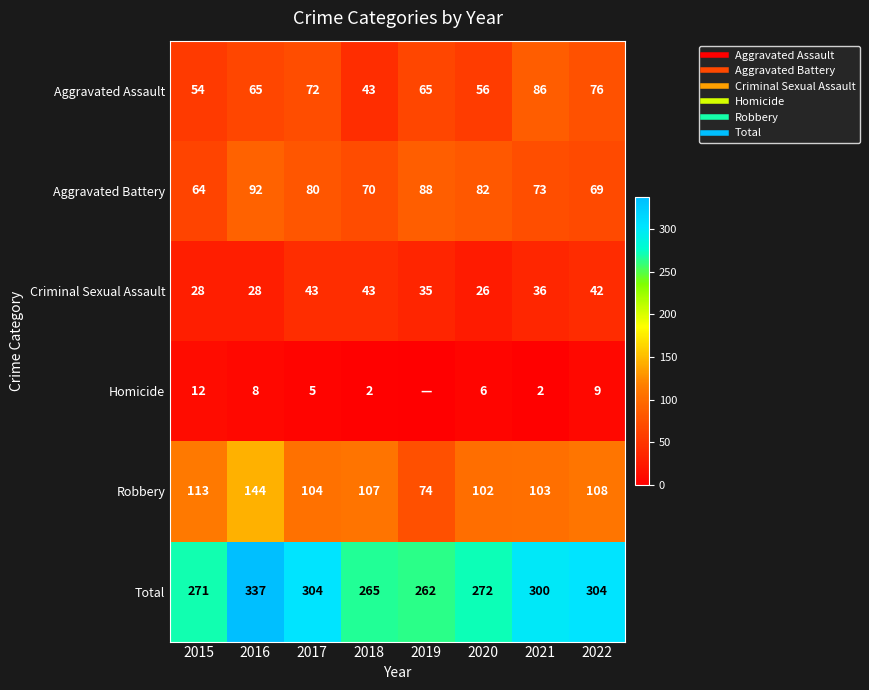

List the labels in order of Robbery value, largest first.

2016, 2015, 2022, 2018, 2017, 2021, 2020, 2019